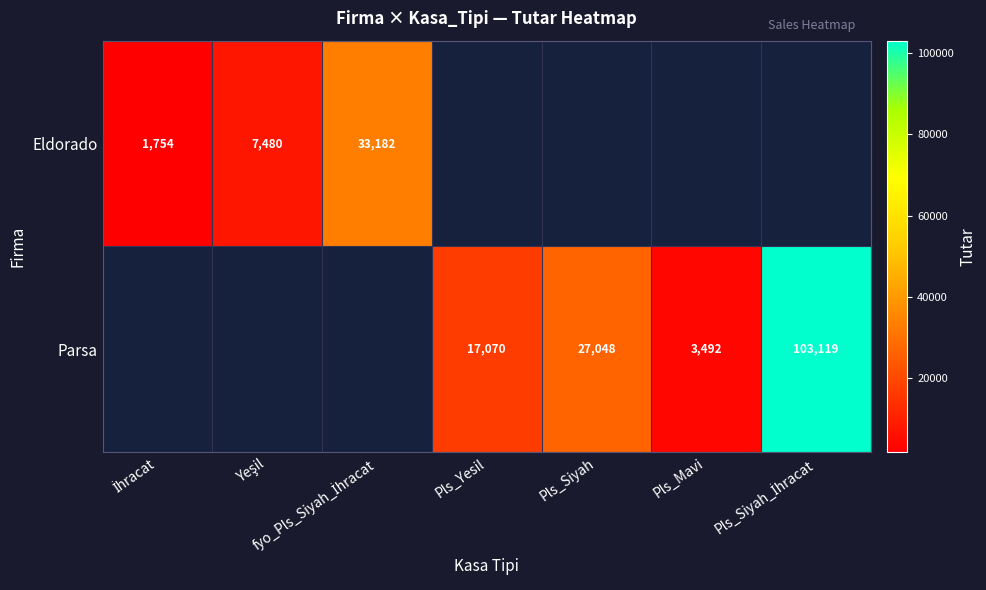

The value of Parsa at Pls_Siyah is 41979.4. True or false?

False